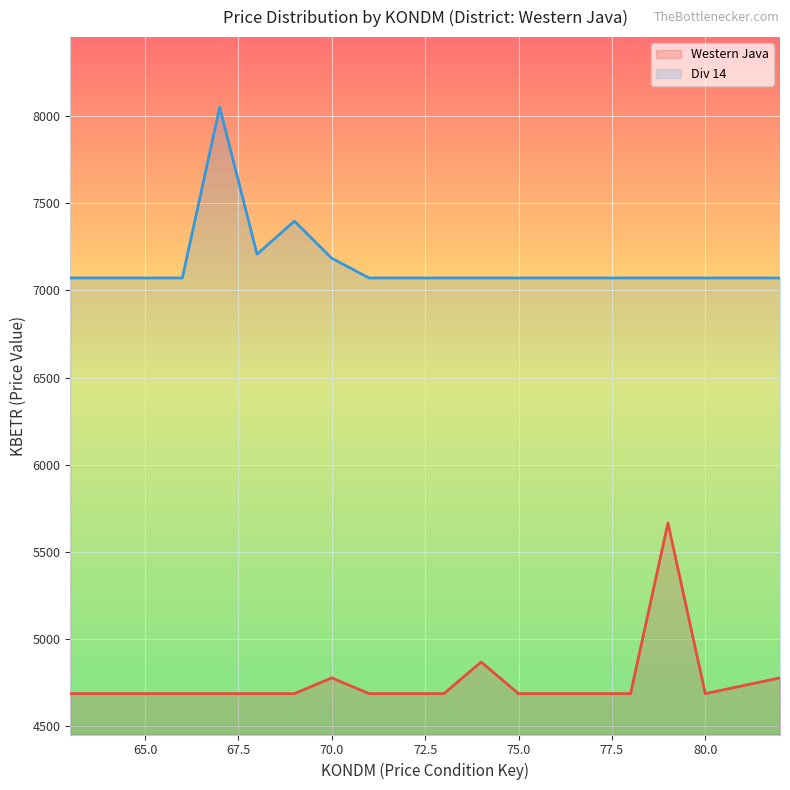

What is the difference between the maximum and minimum values in the Western Java series?

979.1